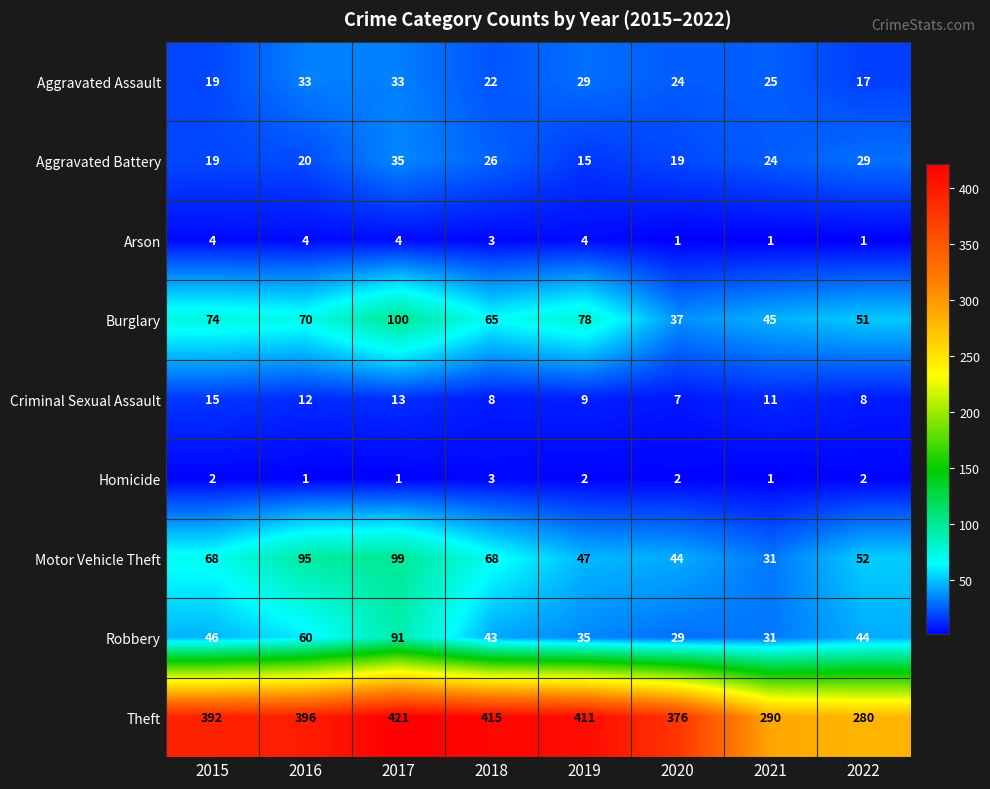

What is the highest value of the Robbery series?

91